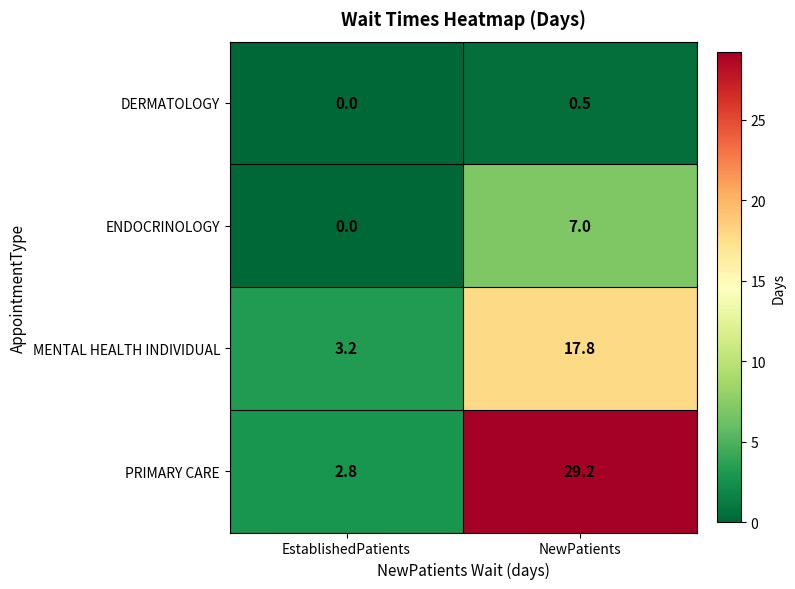

Reading left to right, transcribe all the data shown in this chart.

DERMATOLOGY: EstablishedPatients=0.0	NewPatients=0.5
ENDOCRINOLOGY: EstablishedPatients=0.0	NewPatients=7.0
MENTAL HEALTH INDIVIDUAL: EstablishedPatients=3.2	NewPatients=17.8
PRIMARY CARE: EstablishedPatients=2.8	NewPatients=29.2